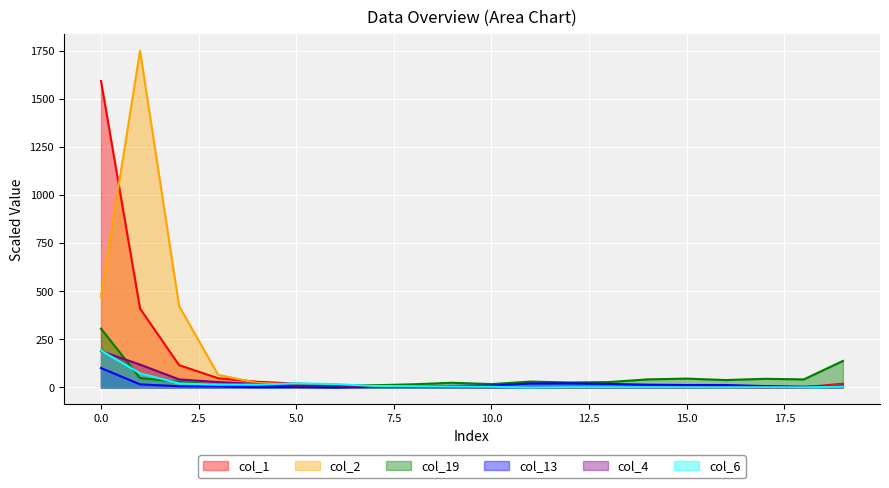

What is the total value across all series at 6?

59.9